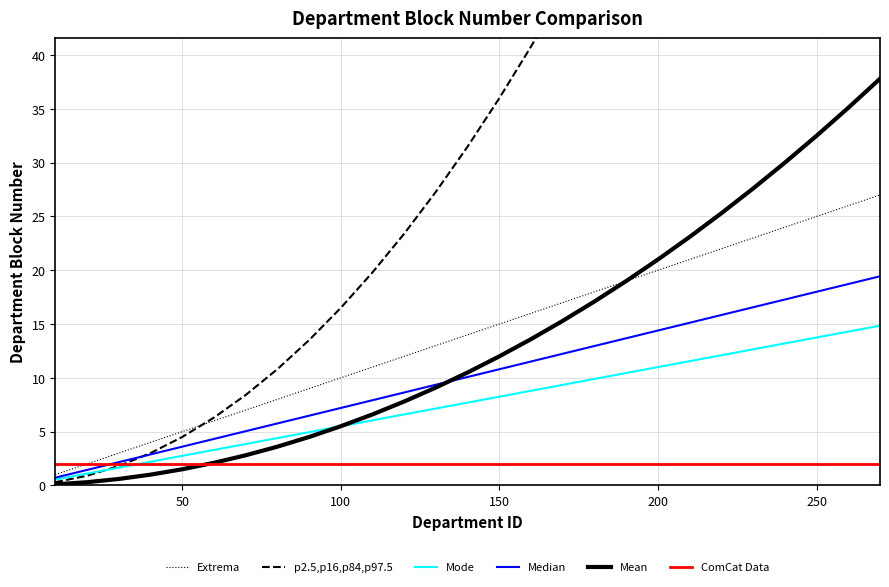

True or false: Median and Extrema intersect in this chart.

False